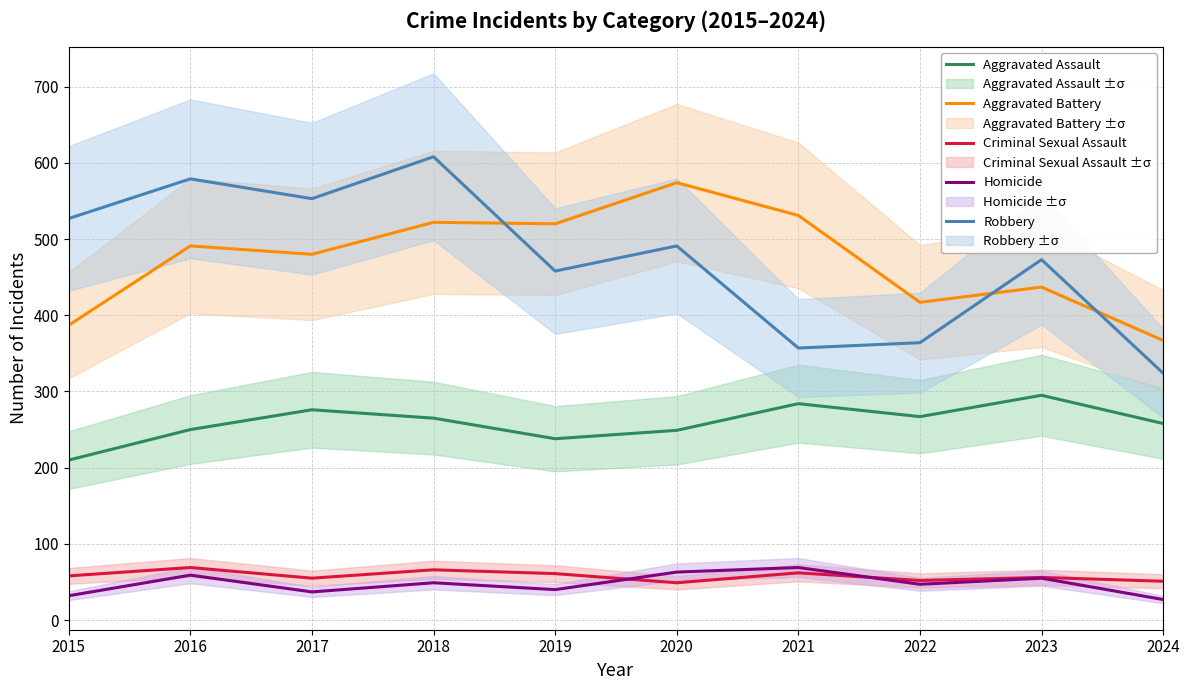

Reading left to right, transcribe all the data shown in this chart.

Aggravated Assault: 210	250	276	265	238	249	284	267	295	258
Aggravated Battery: 387	491	480	522	520	574	531	417	437	367
Criminal Sexual Assault: 58	69	55	66	61	49	62	52	56	51
Homicide: 32	59	37	49	40	63	69	47	55	27
Robbery: 527	579	553	608	458	491	357	364	473	324